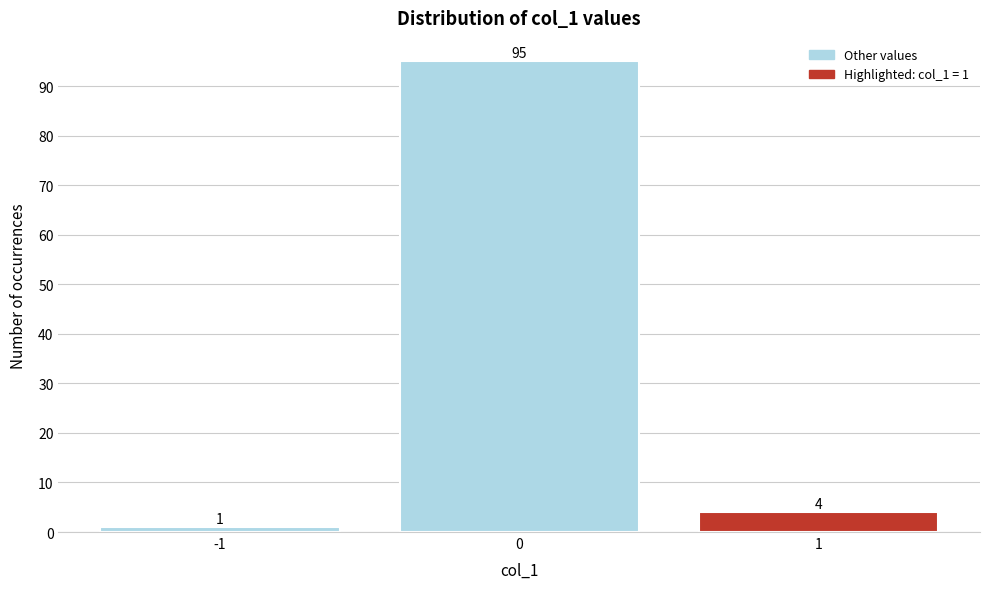

Which range on the x-axis has the tallest bar?

-0.5 to 0.5